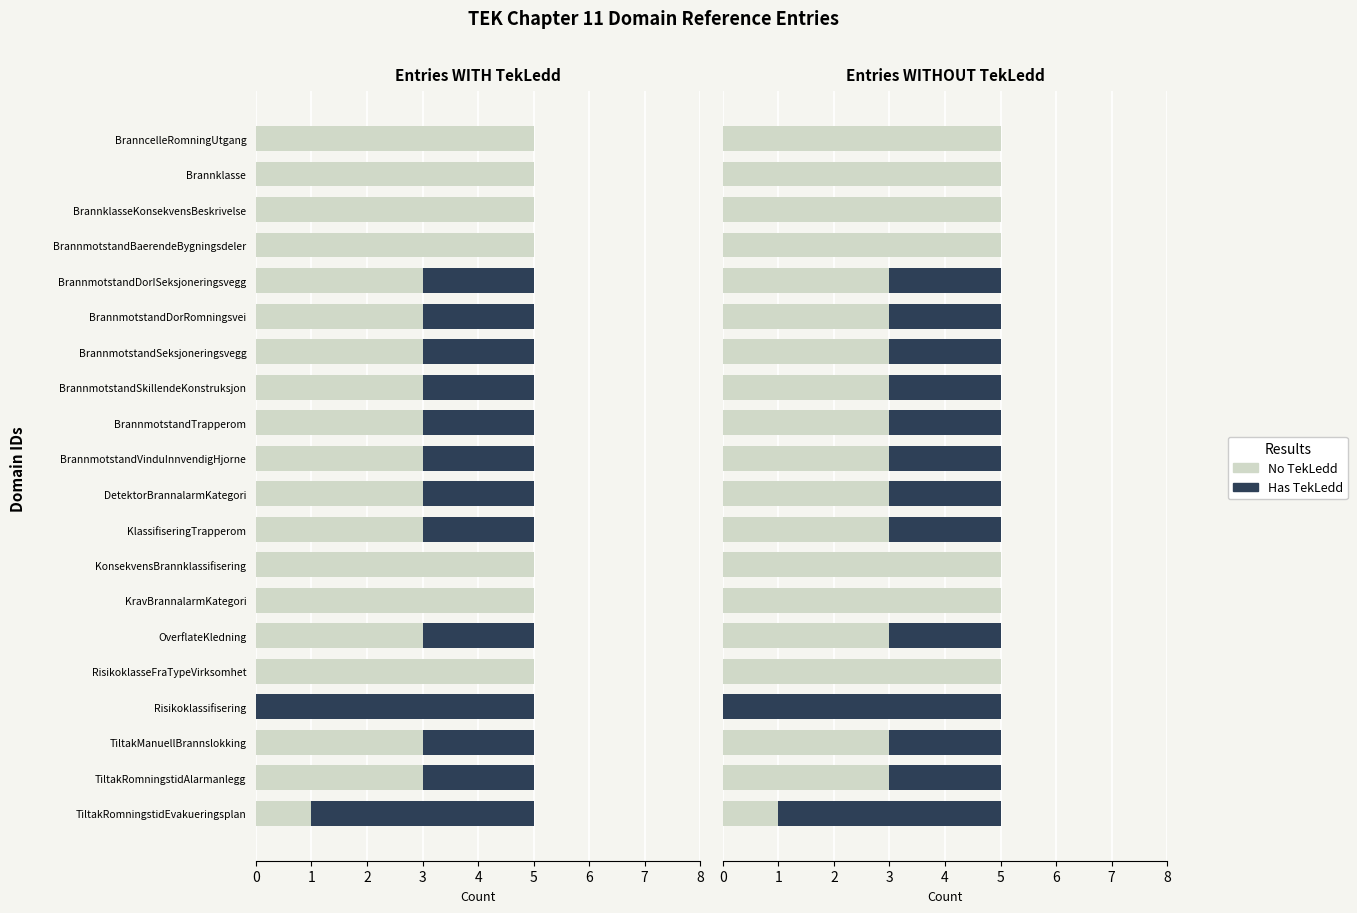

Read the No TekLedd value at BrannmotstandSkillendeKonstruksjon.

3